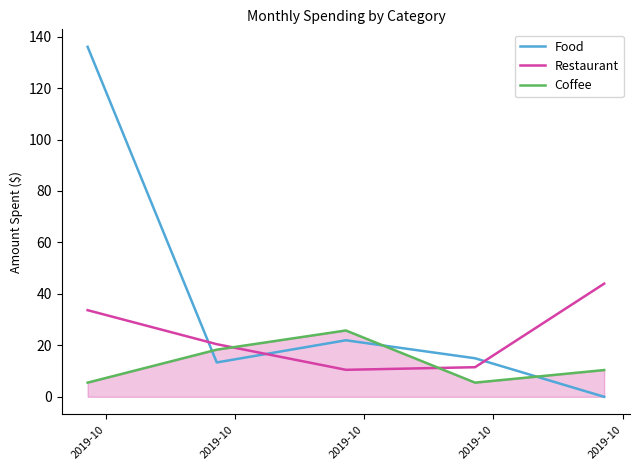

Rank the series by their average value, from highest to lowest.

Food, Restaurant, Coffee